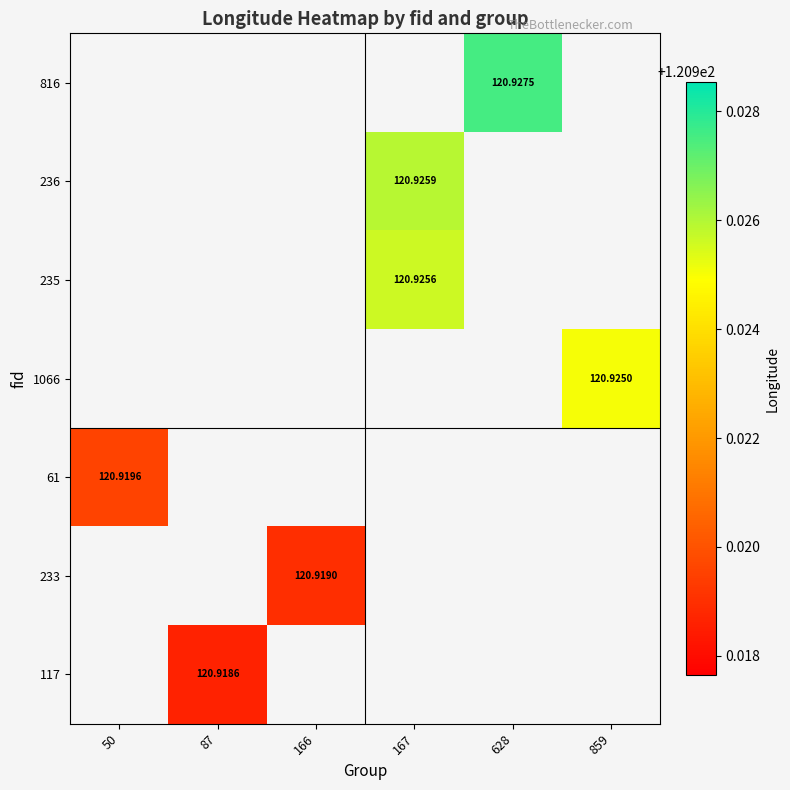

Where is 61 nearest to the value 120?

50